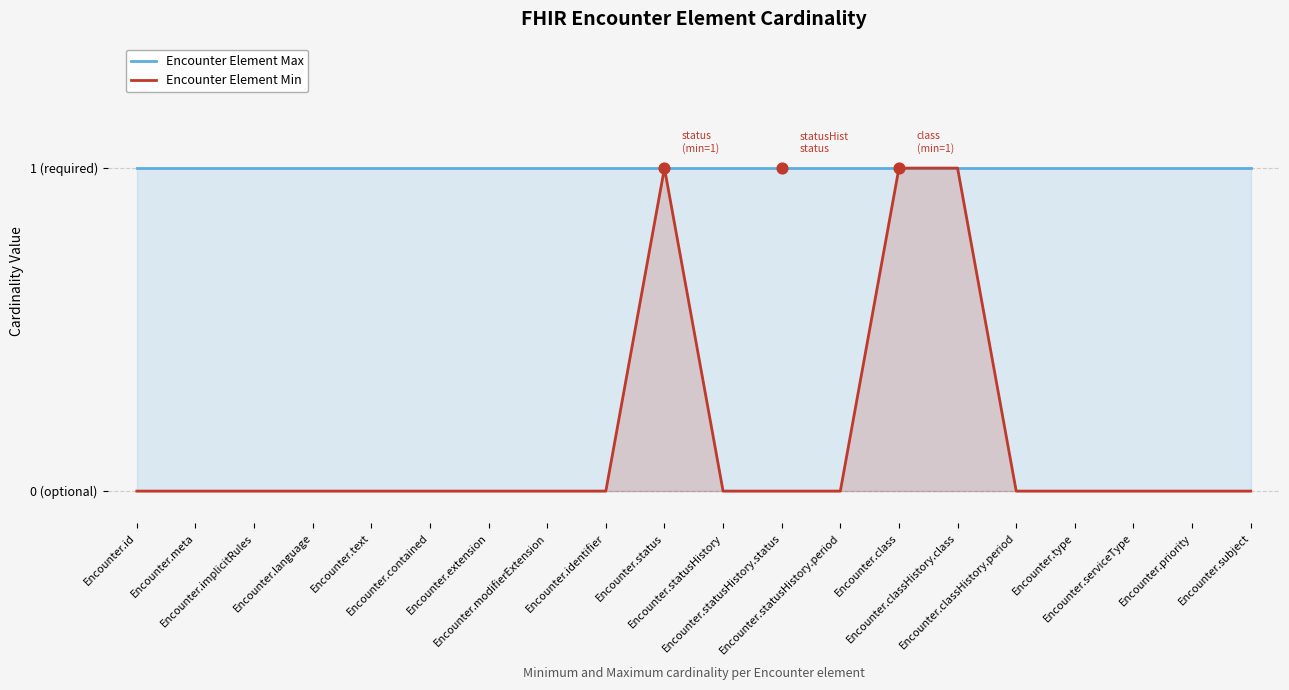

Which series contains the highest Y value?

Encounter Element Max